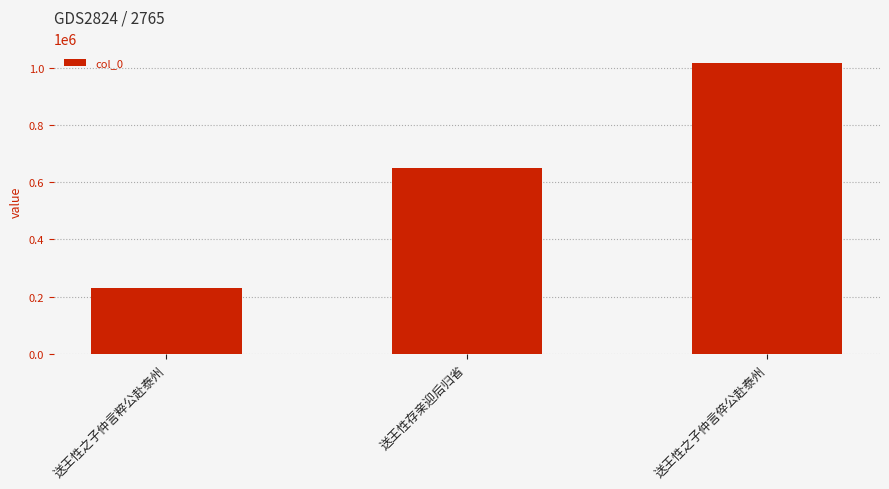

Is it true that the value at 送王性之子仲言粹公赴泰州 is 229094?

True